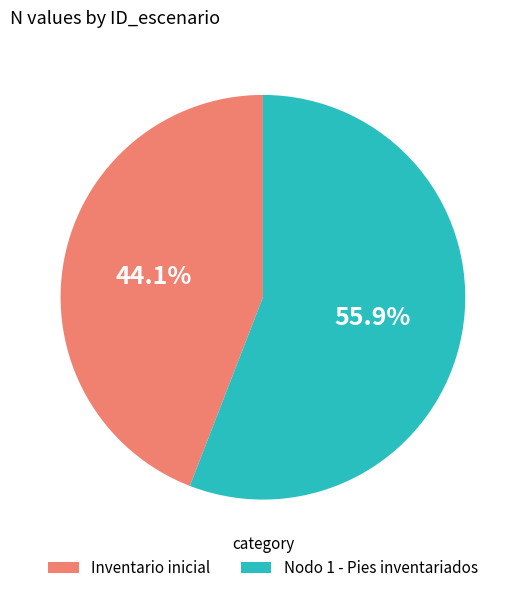

To the nearest percent, what portion does Nodo 1 - Pies inventariados represent?

56%